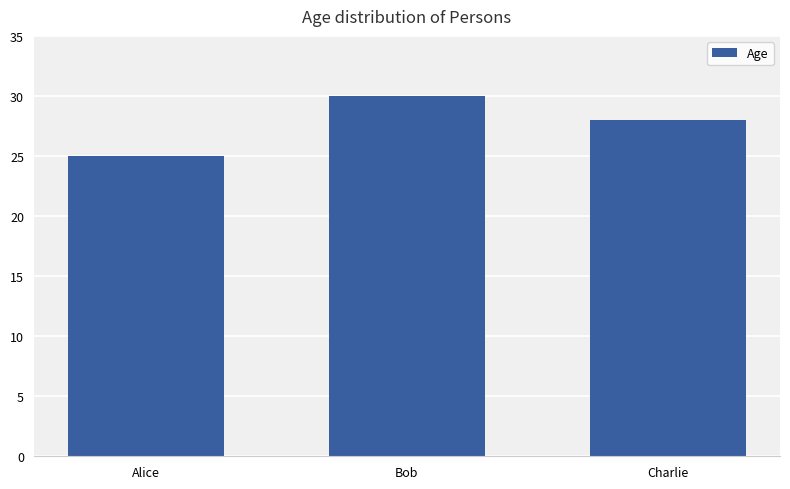

What is the value of the 2nd bar from the left?

30